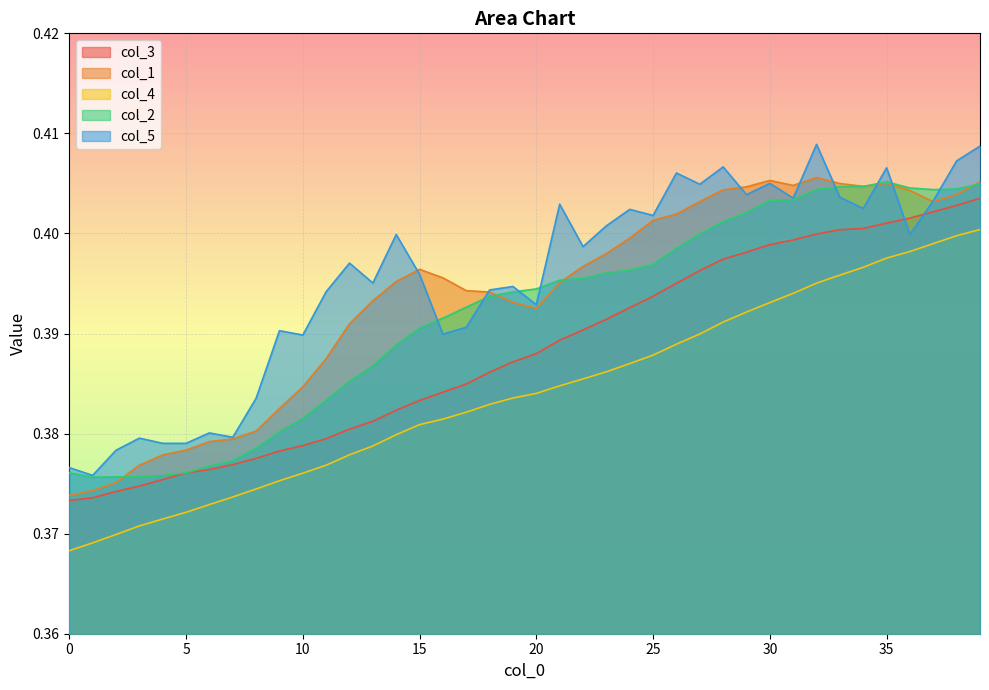

How many intersections are there between col_3 and col_5?

2